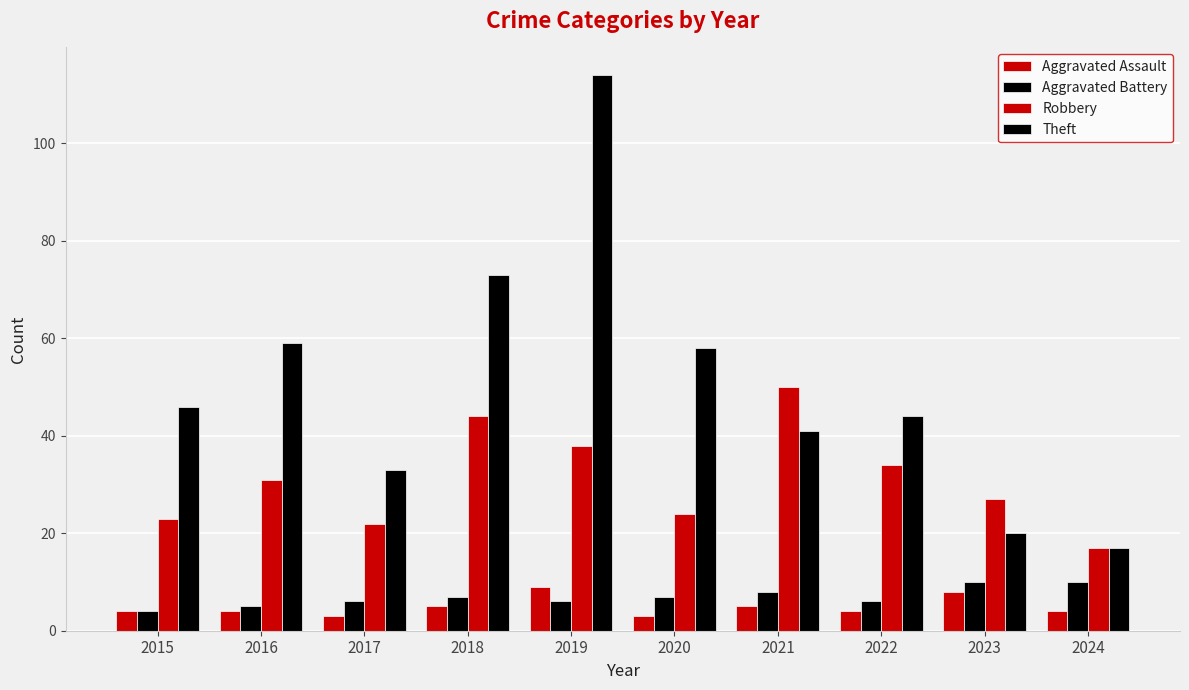

How many data points in Theft are less than 46?

5